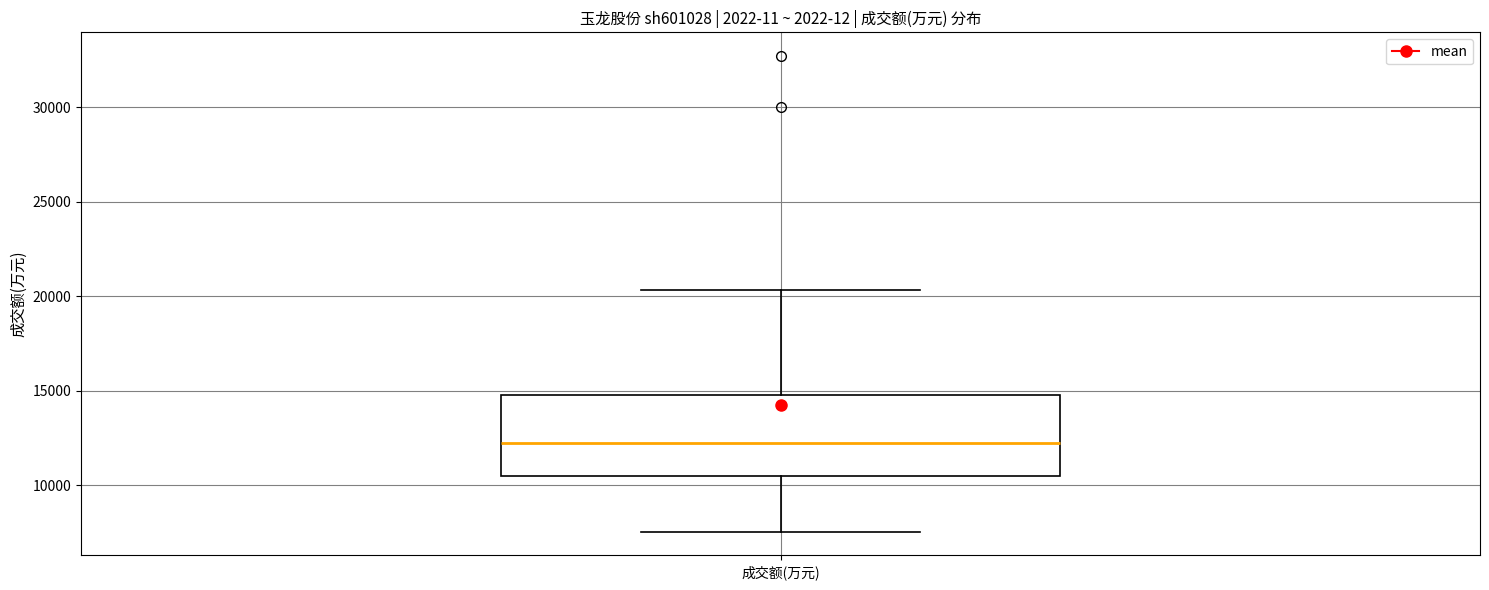

Transcribe this box plot: give where the median line is, the range the box spans, and where the two whiskers end, as read against the y-axis. The values are not printed on the chart, so give them approximately, as read against the axis.

median 12500, box 10500 to 15000, whiskers 7500 to 20500